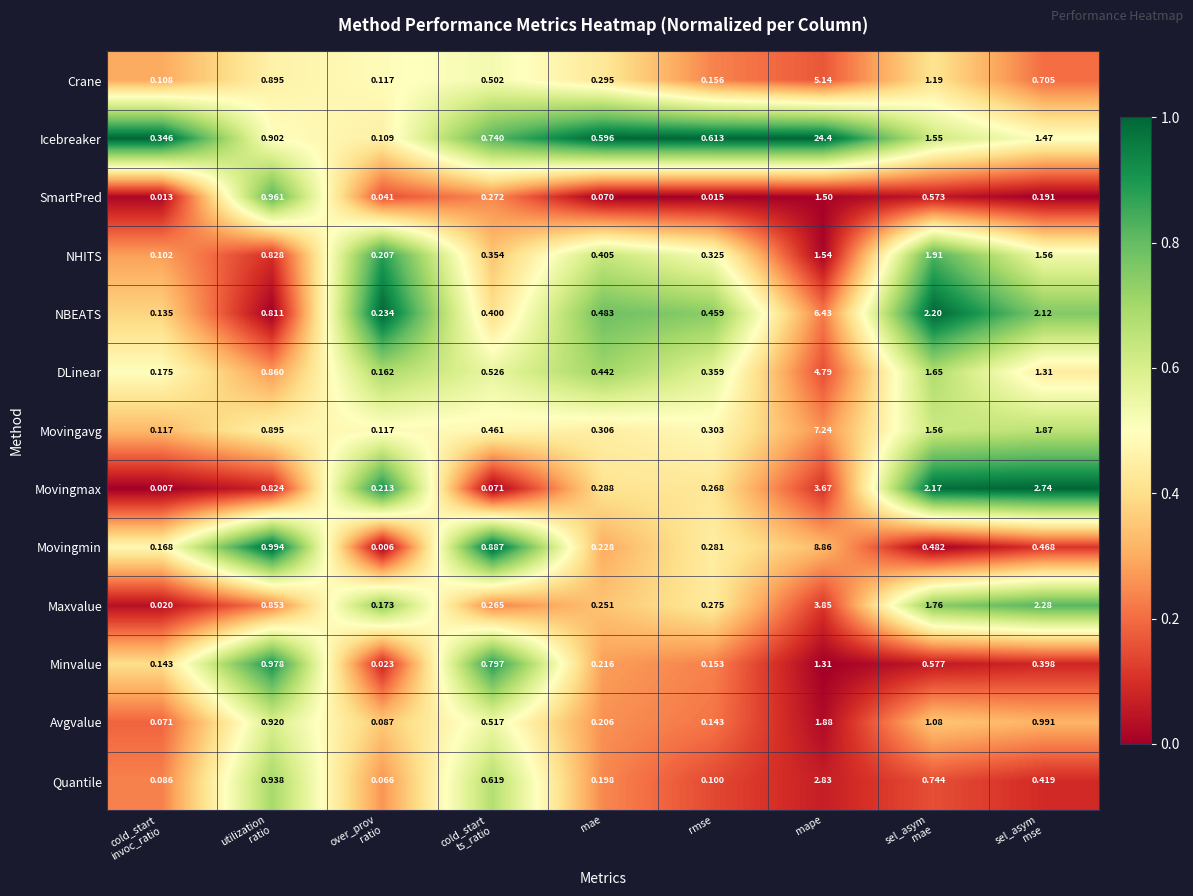

Which series has the largest range (max minus min)?

Icebreaker